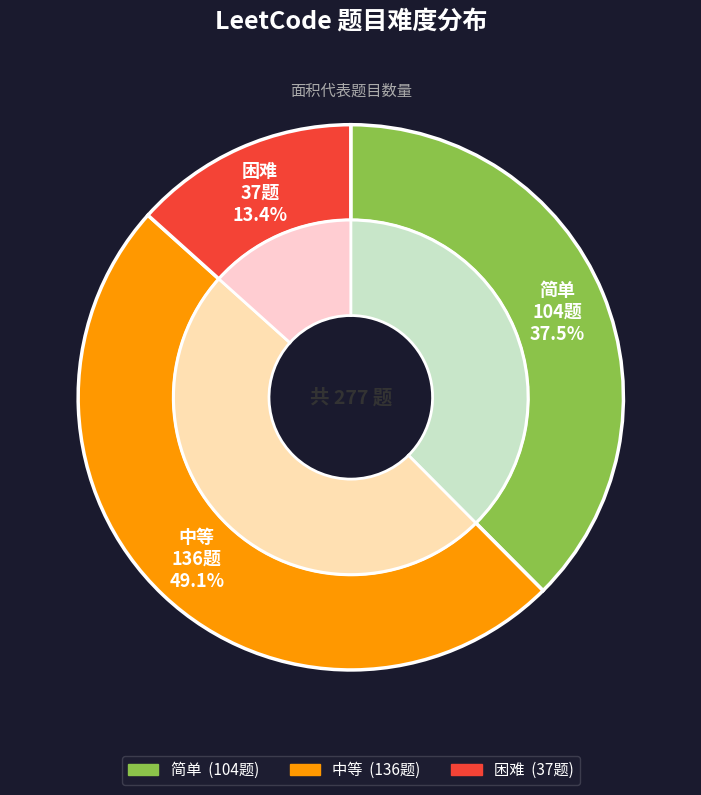

Combined, do 中等 and 简单 account for over 50%?

Yes